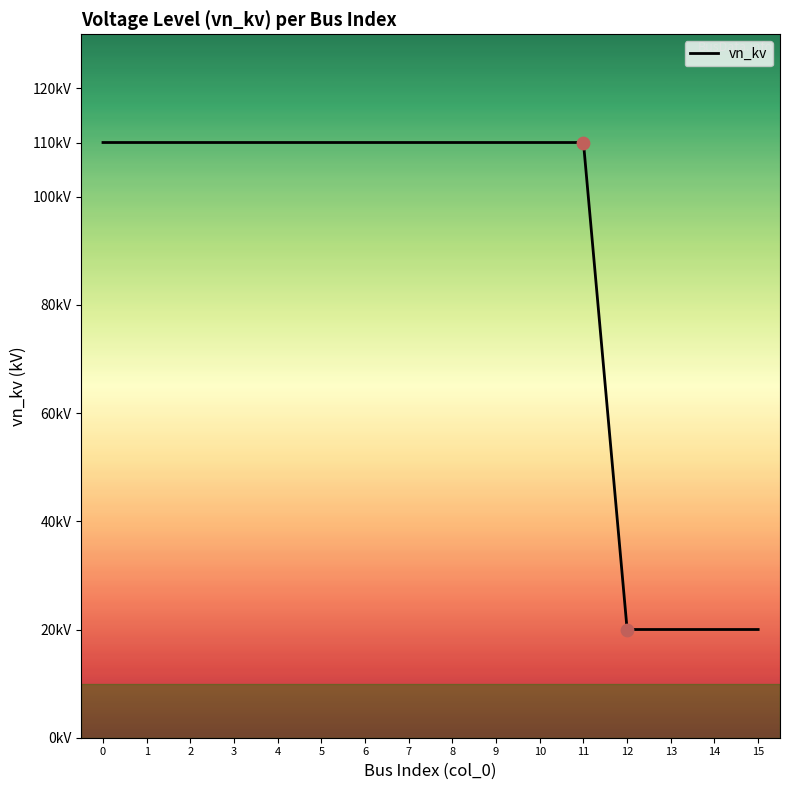

Between 13 and 9, which is larger?

9